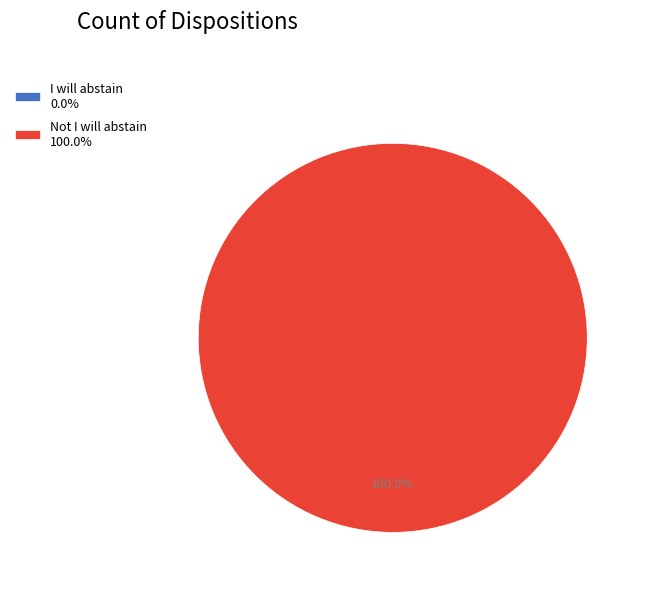

Which category has the smallest portion of the pie?

I will abstain